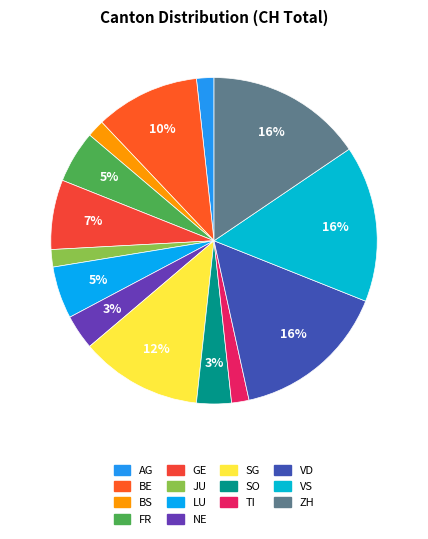

To the nearest percent, what is the difference between the largest and smallest slice percentages?

14%